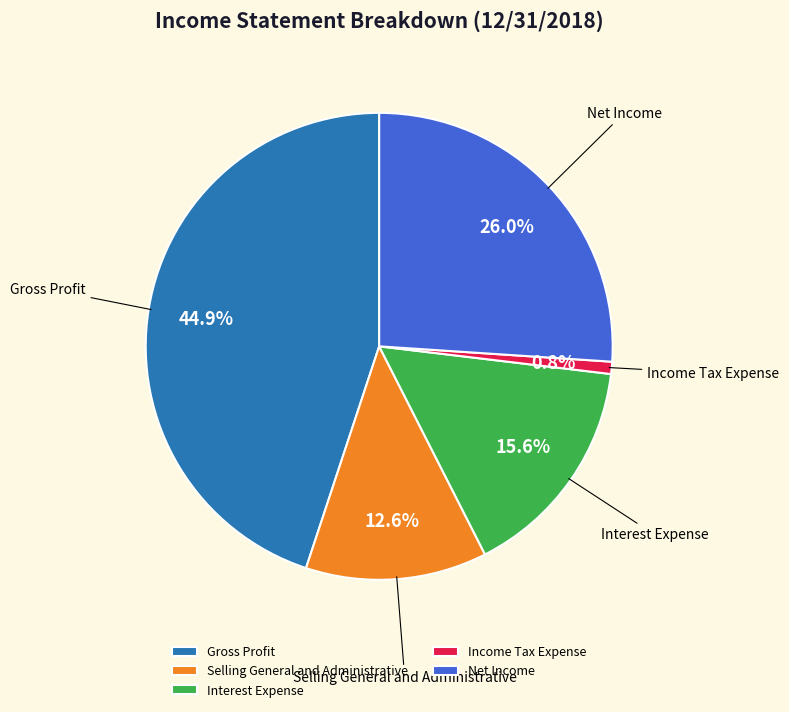

How many segments does this pie chart have?

5